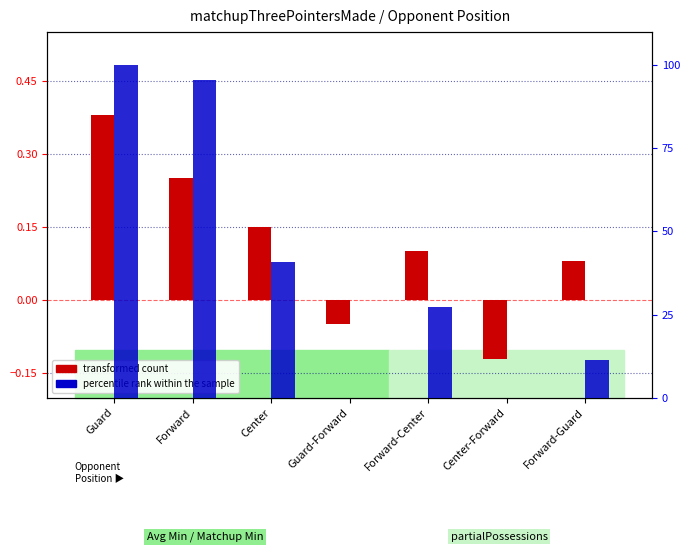

At Forward-Guard, list the series in order from smallest to largest.

transformed count, percentile rank within the sample